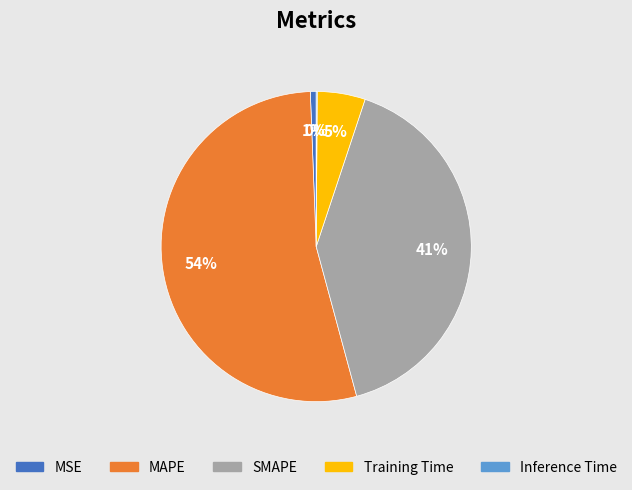

What percentage is the Training Time slice, to the nearest percent?

5%